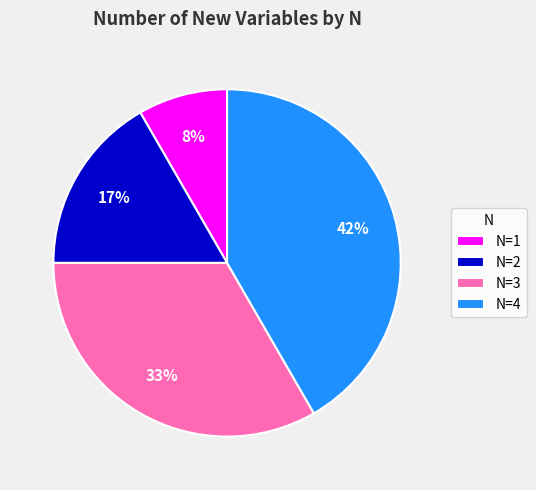

Is N=1 the majority of the pie?

No